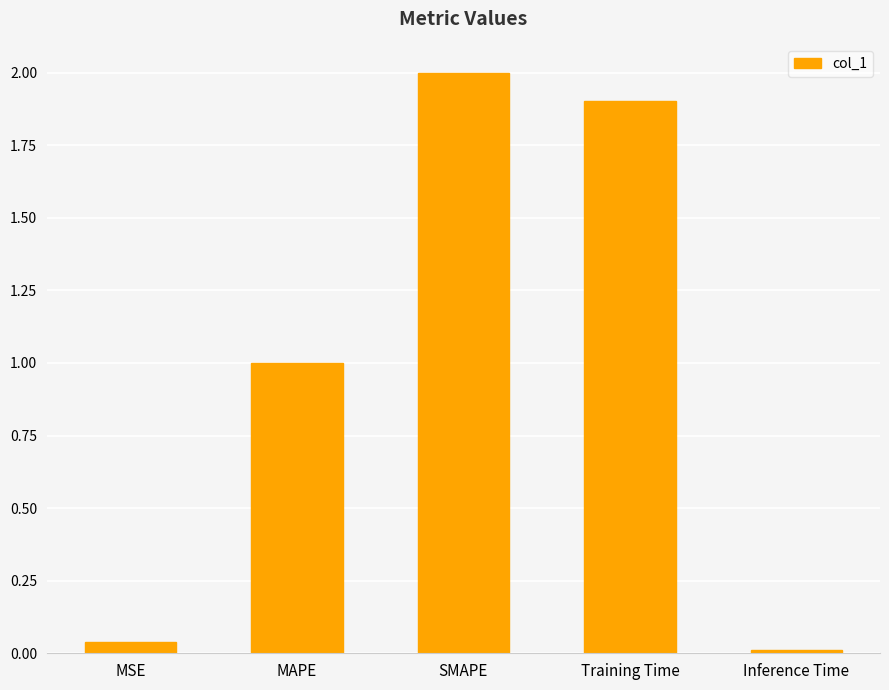

What is the difference between the values at MSE and Training Time?

1.9